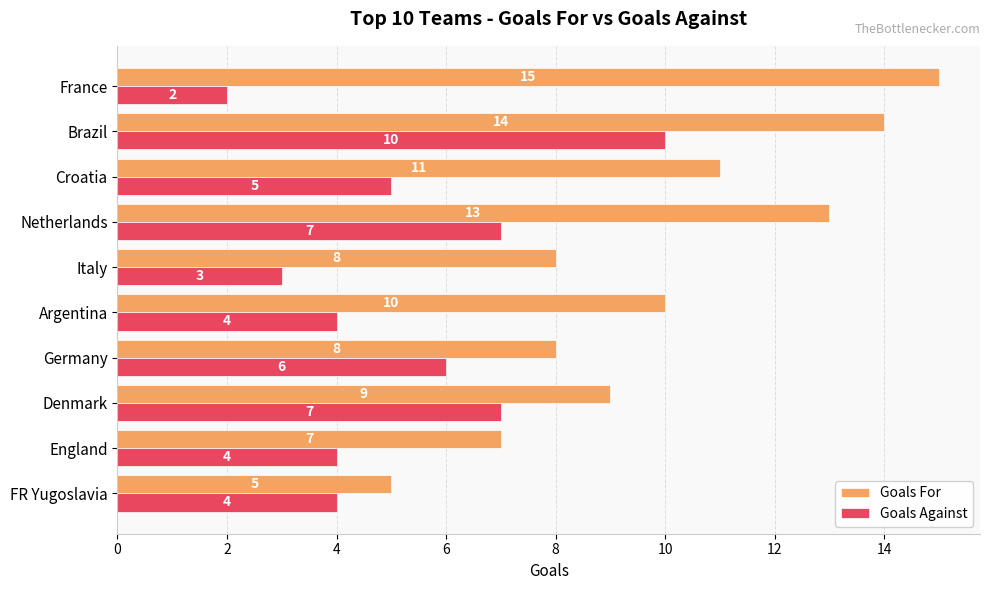

At FR Yugoslavia, list the series in order from largest to smallest.

Goals For, Goals Against